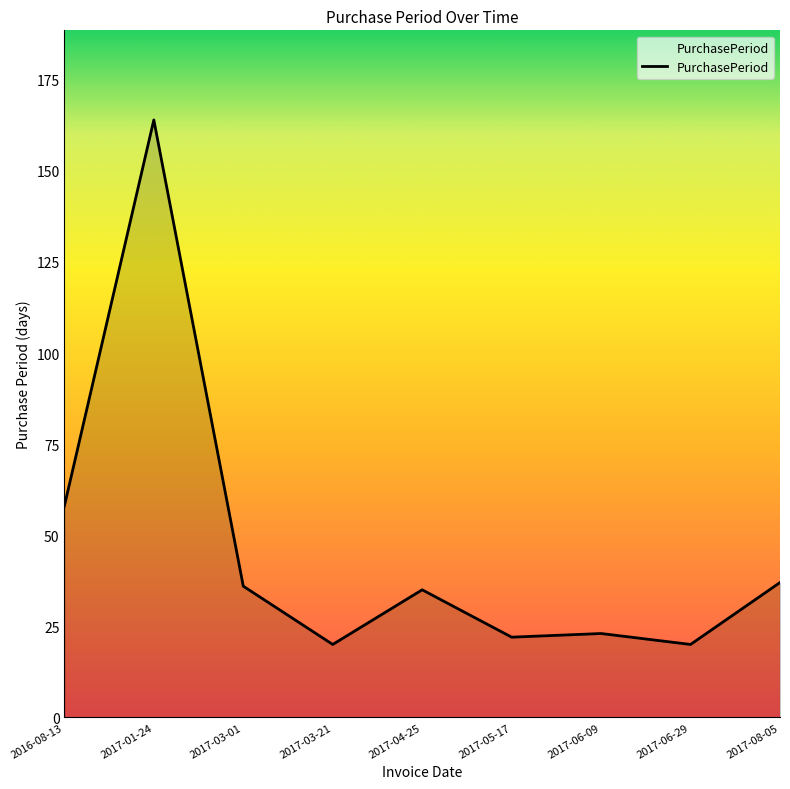

What is the maximum value shown in the chart?

164